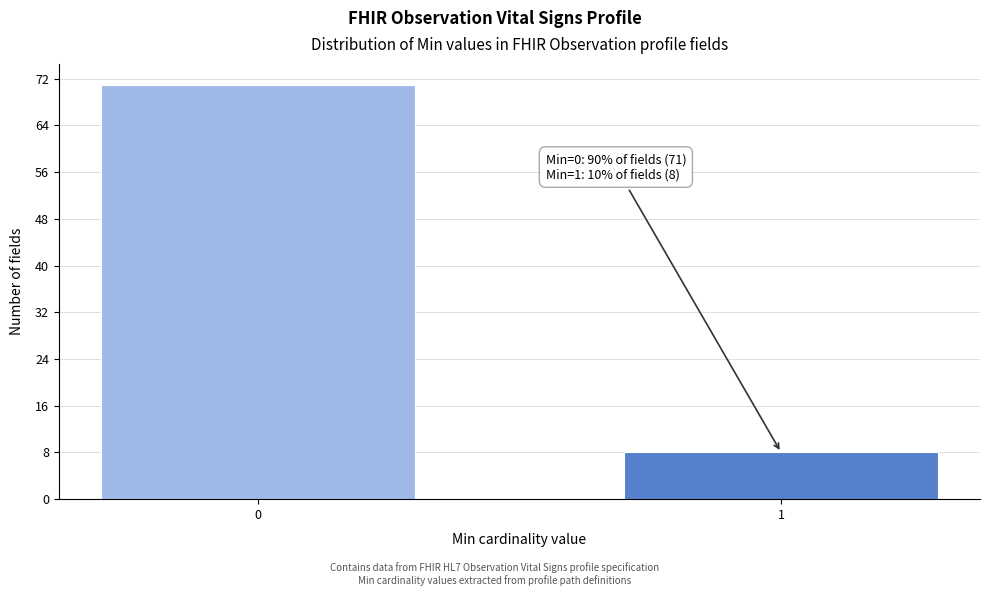

Reading left to right, transcribe all the data shown in this chart.

0=71	1=8